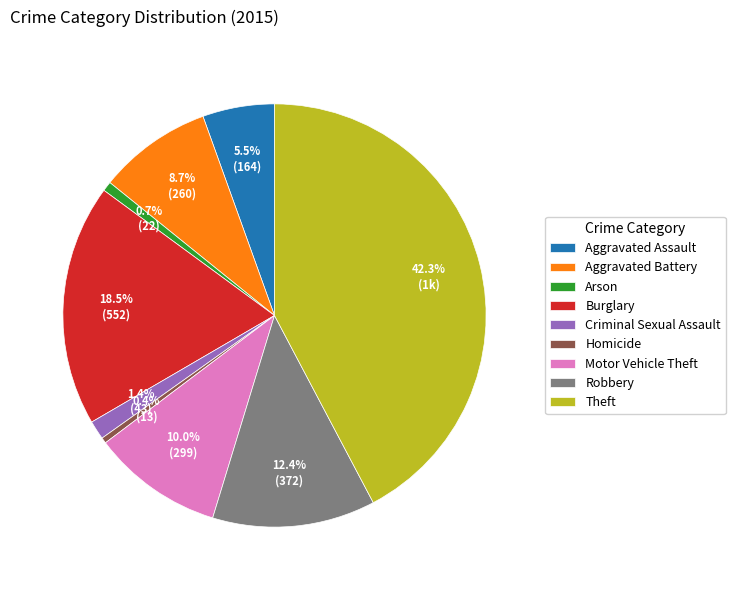

Which has a higher value, Burglary or Arson?

Burglary